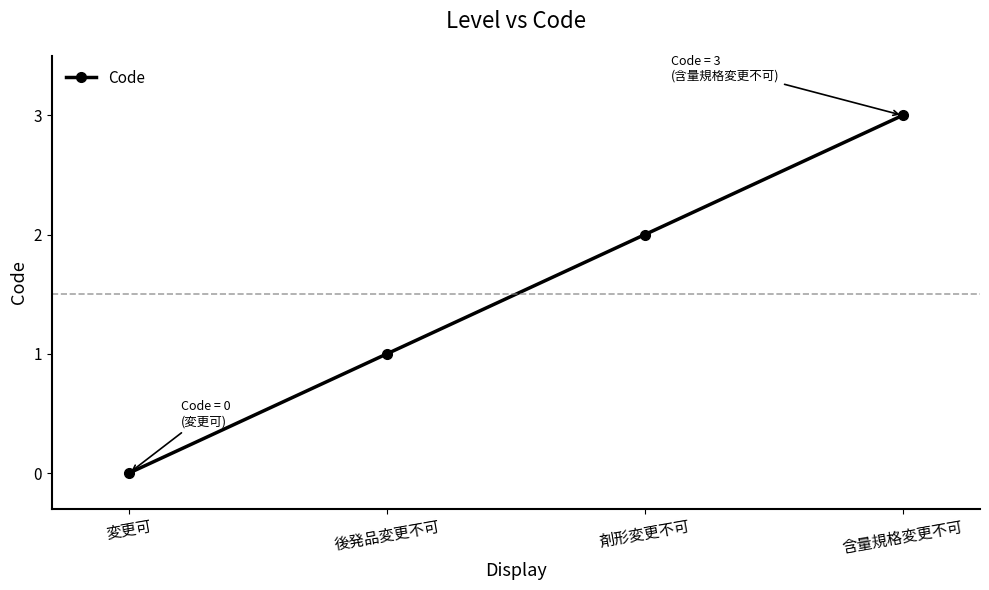

Rank the categories by value from lowest to highest.

変更可, 後発品変更不可, 剤形変更不可, 含量規格変更不可